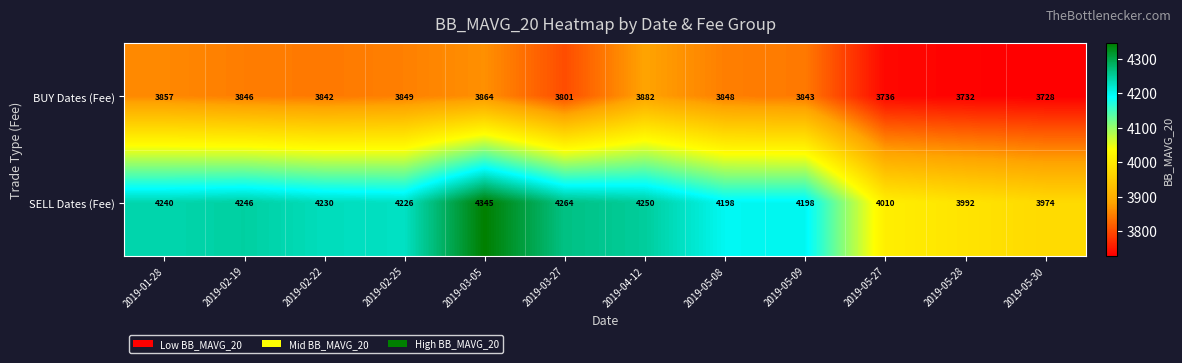

Reading left to right, transcribe all the data shown in this chart.

BUY Dates (Fee): 3857	3846	3842	3849	3864	3801	3882	3848	3843	3736	3732	3728
SELL Dates (Fee): 4240	4246	4230	4226	4345	4264	4250	4198	4198	4010	3992	3974